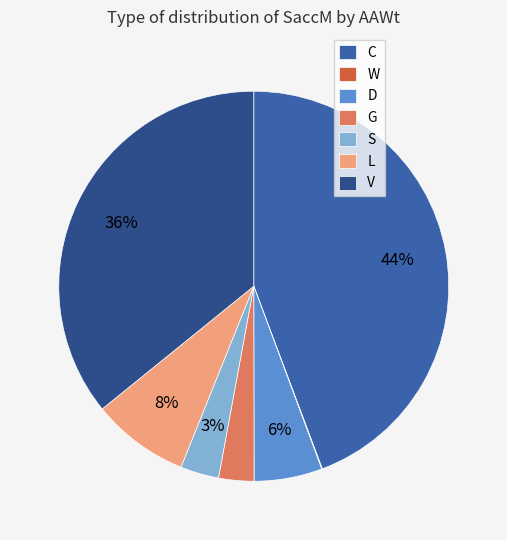

Is the sum of D and V greater than half?

No